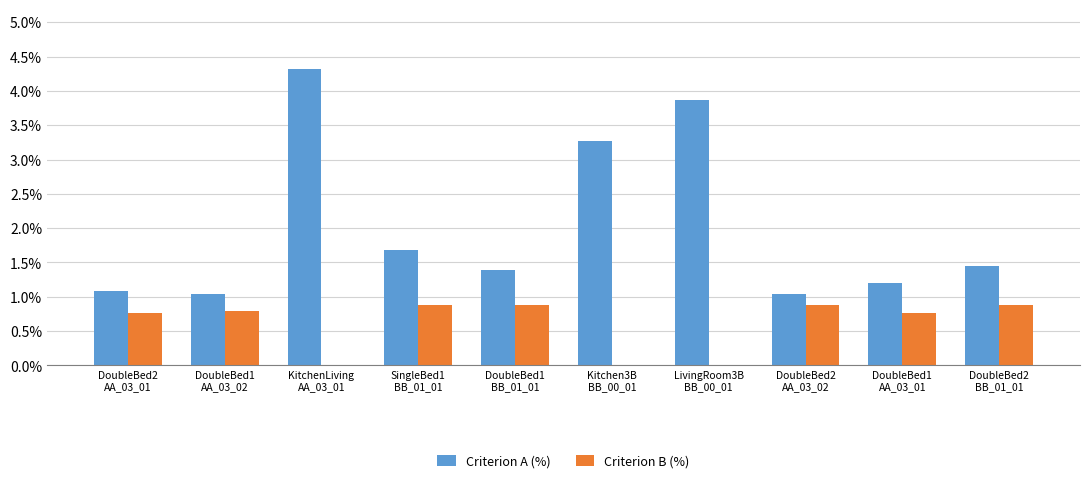

Is it true that Criterion A (%) equals 2.1 at Kitchen3B
BB_00_01?

False